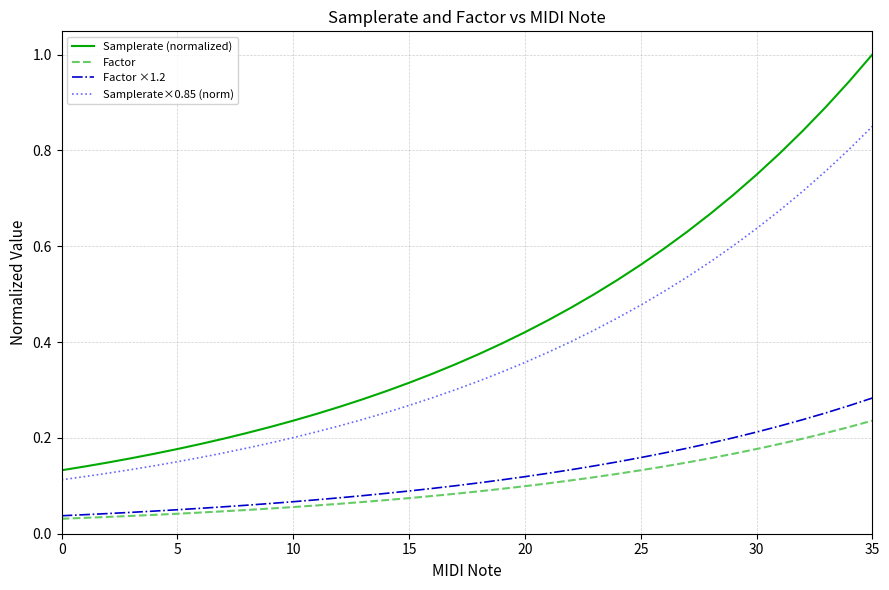

What are all the series names shown in the legend?

Samplerate (normalized), Factor, Factor ×1.2, Samplerate×0.85 (norm)